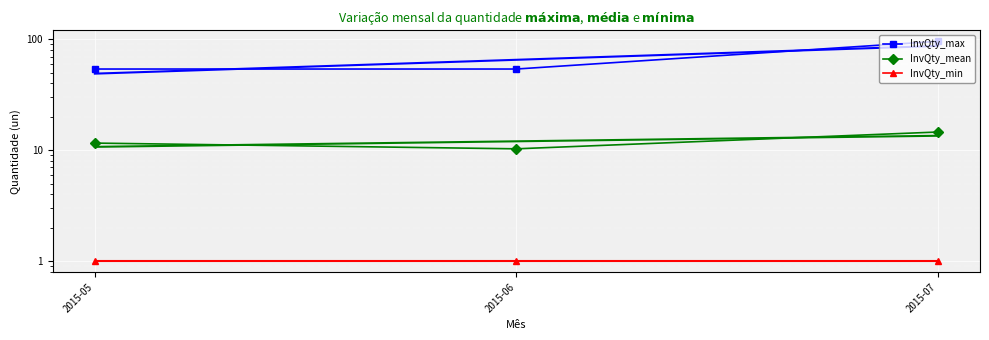

What are all the series names shown in the legend?

InvQty_max, InvQty_mean, InvQty_min